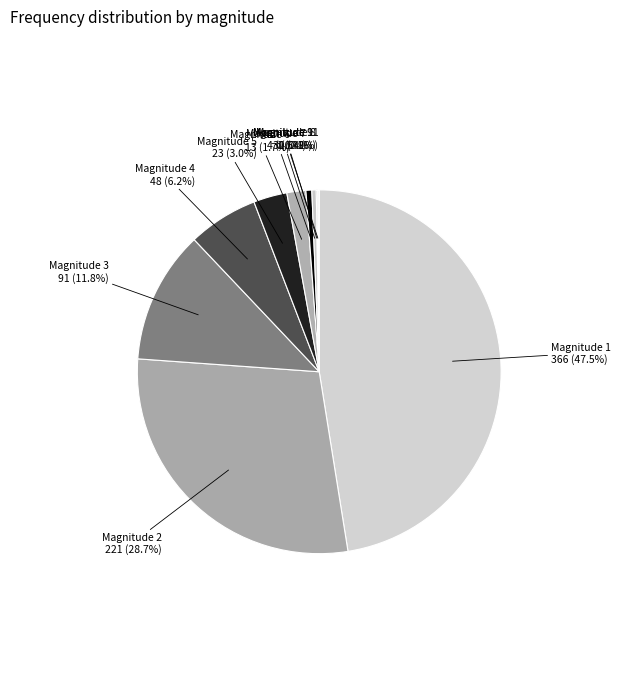

What is the largest slice in the pie chart?

1